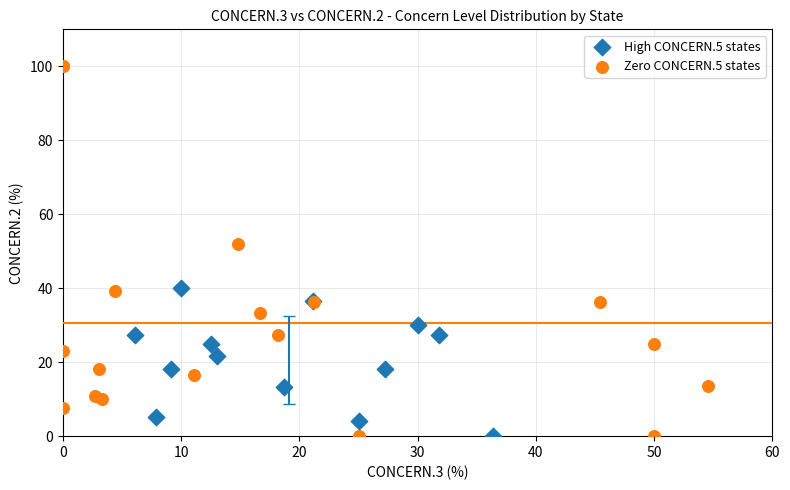

Which series has the largest Y range (max minus min)?

Zero CONCERN.5 states